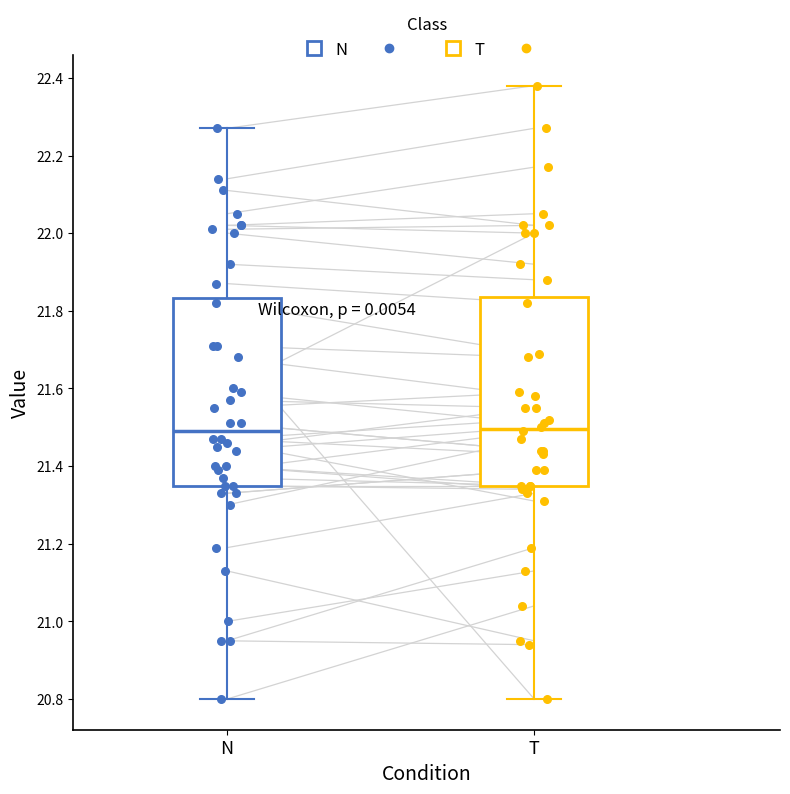

Where does the median line of the box for T sit on the y-axis? The values are not printed on the chart, so give them approximately, as read against the axis.

21.50